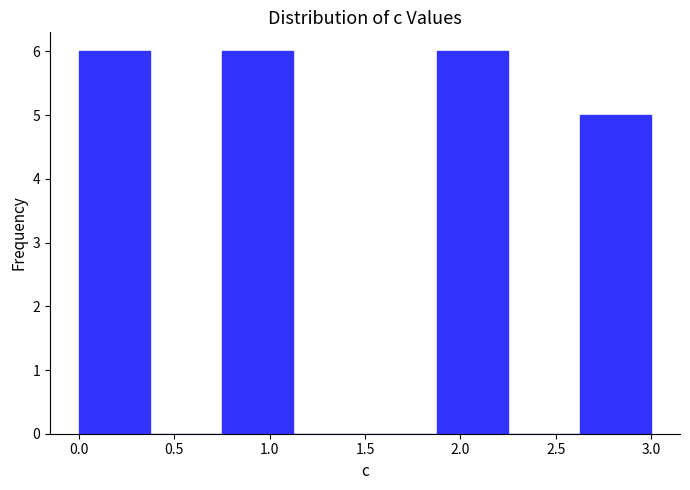

Reading left to right, list every bar in this chart as the range it spans on the x-axis followed by its height. Neither the bar edges nor the heights are printed on the chart, so give them approximately, as read against the axes.

0.000 to 0.375: 6
0.375 to 0.750: 0
0.750 to 1.125: 6
1.125 to 1.500: 0
1.500 to 1.875: 0
1.875 to 2.250: 6
2.250 to 2.625: 0
2.625 to 3.000: 5